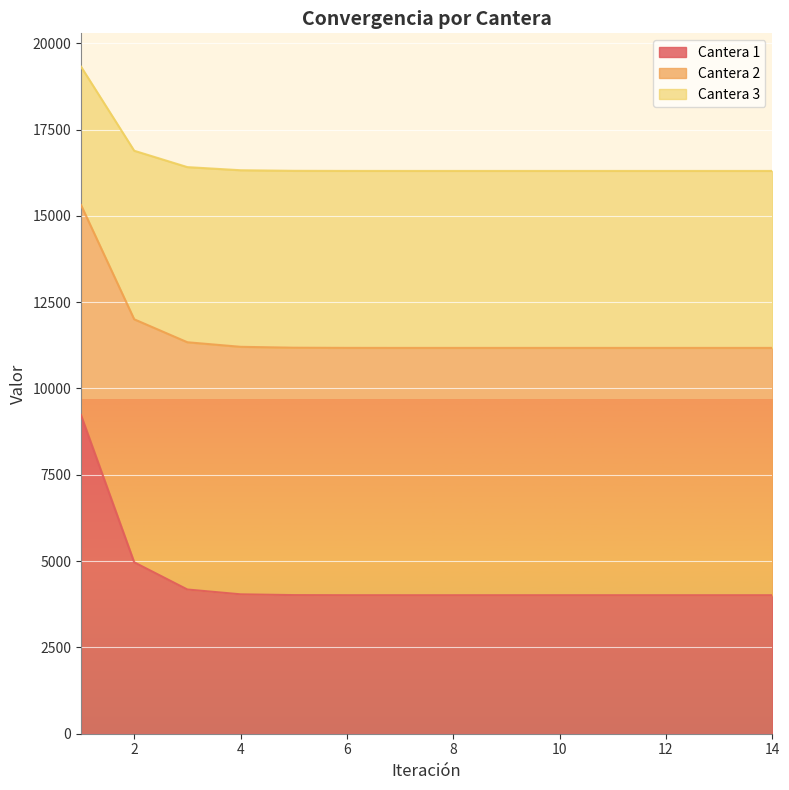

In Cantera 2, how many points are lower than both neighbors (excluding endpoints)?

1